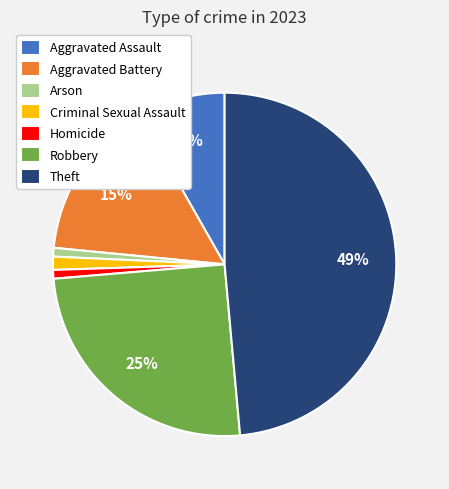

To the nearest percent, what portion does Aggravated Battery represent?

15%